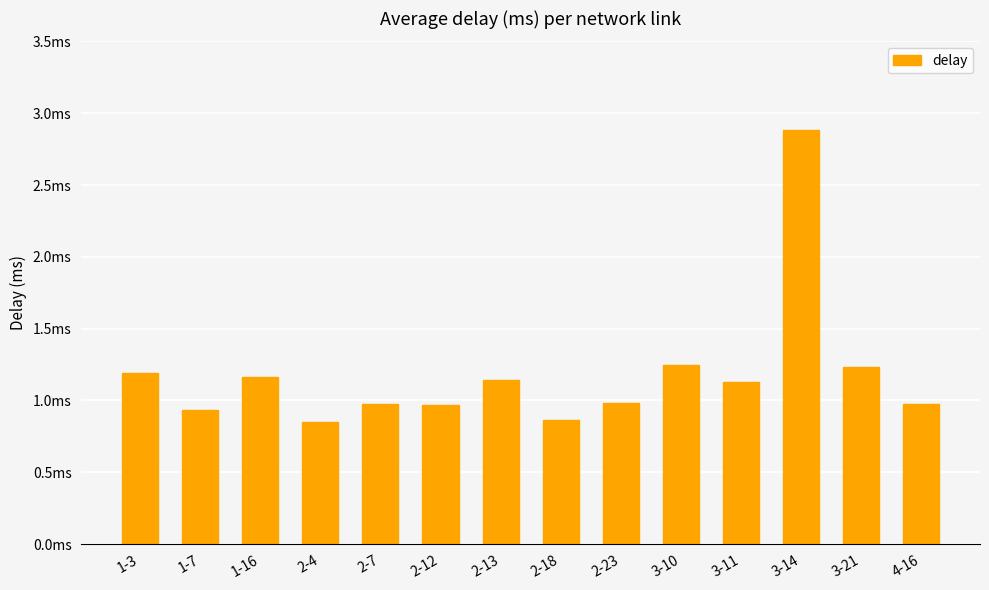

Does the chart contain any negative values?

No